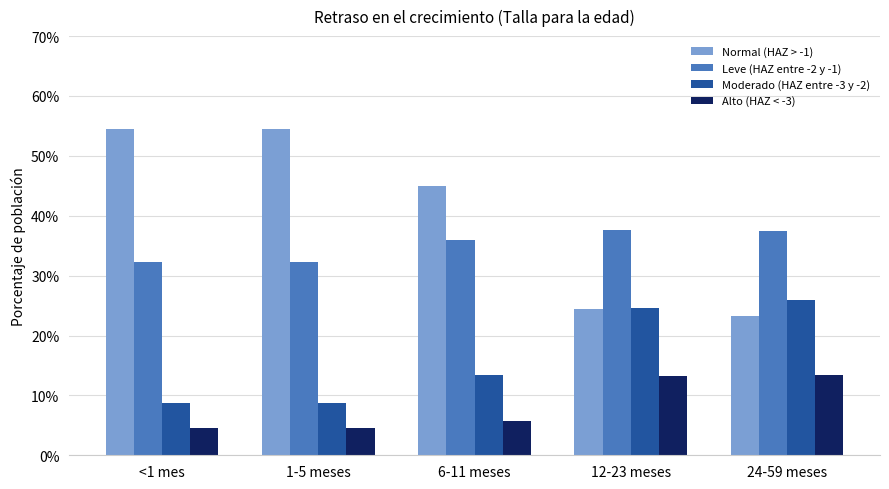

What are all the series names shown in the legend?

Normal (HAZ > -1), Leve (HAZ entre -2 y -1), Moderado (HAZ entre -3 y -2), Alto (HAZ < -3)